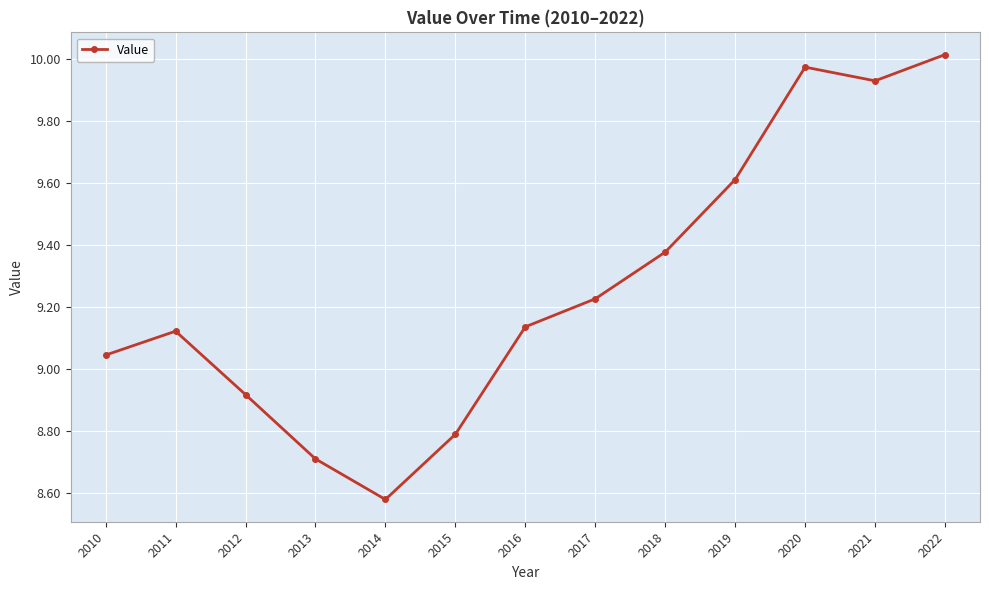

What is the change in value from 2013 to 2021?

+1.2